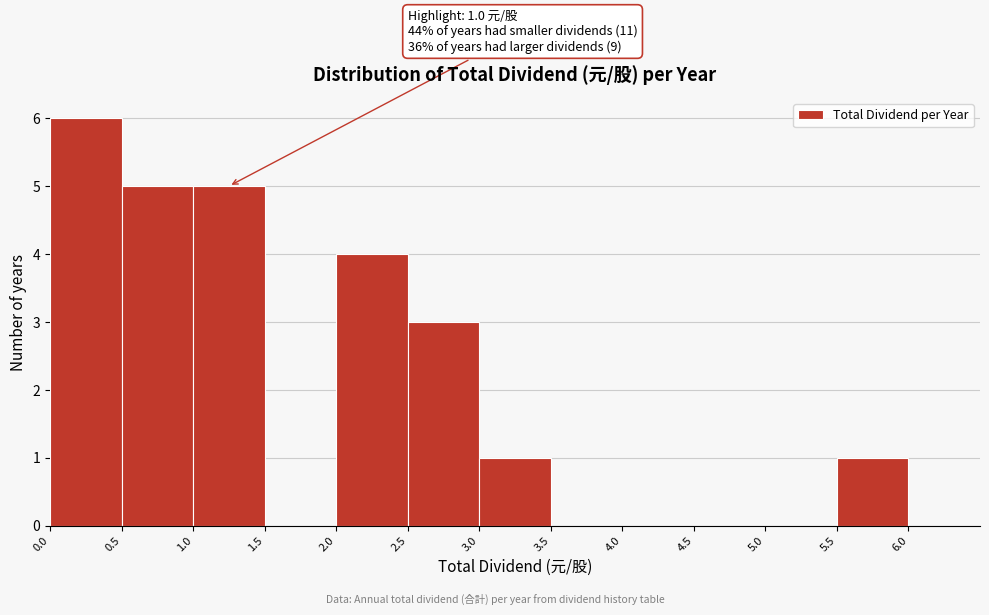

Which range on the x-axis has the tallest bar?

0.0 to 0.5